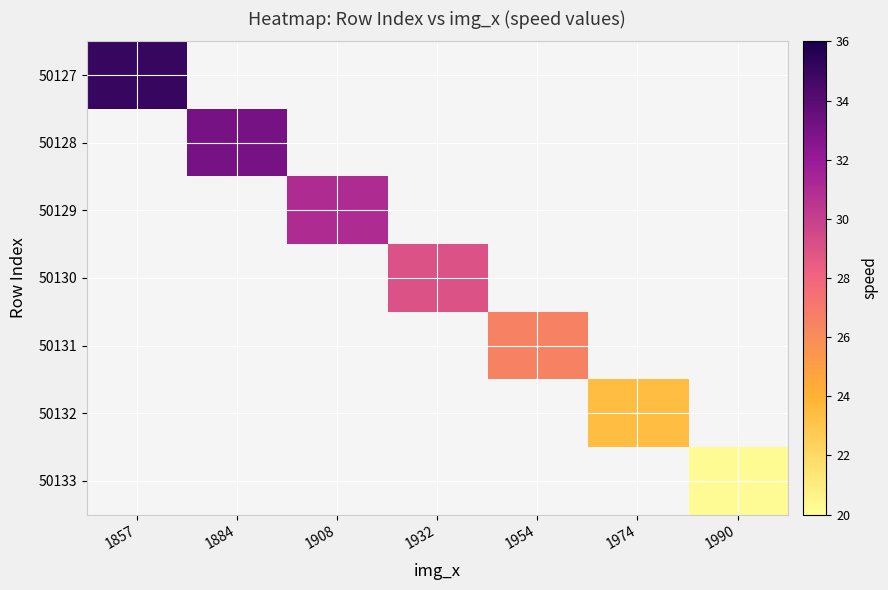

What is the total value across all series at 1908?

31.0